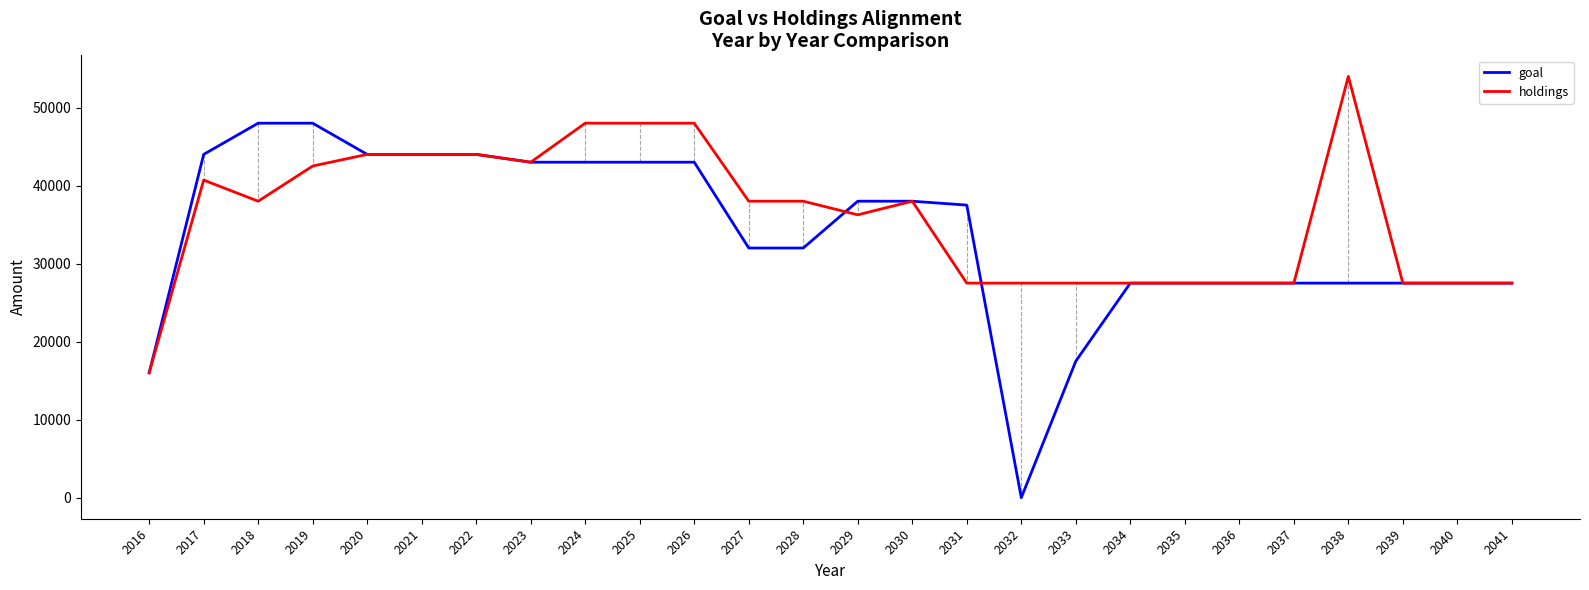

How many series are shown in this chart?

2